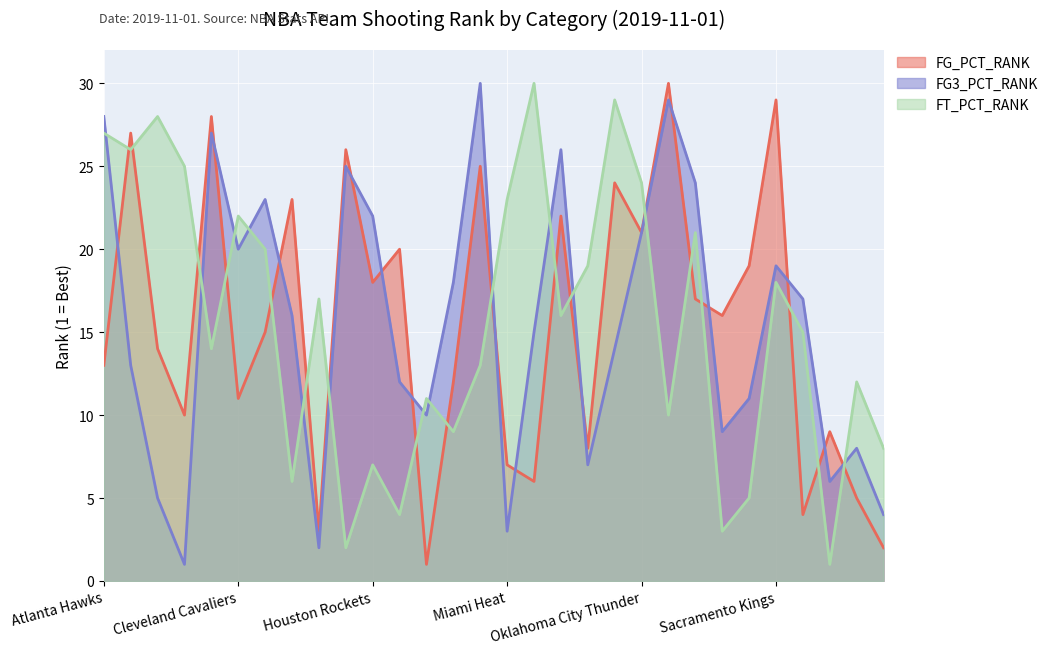

What is the label of the 17th point from the right?

Los Angeles Lakers